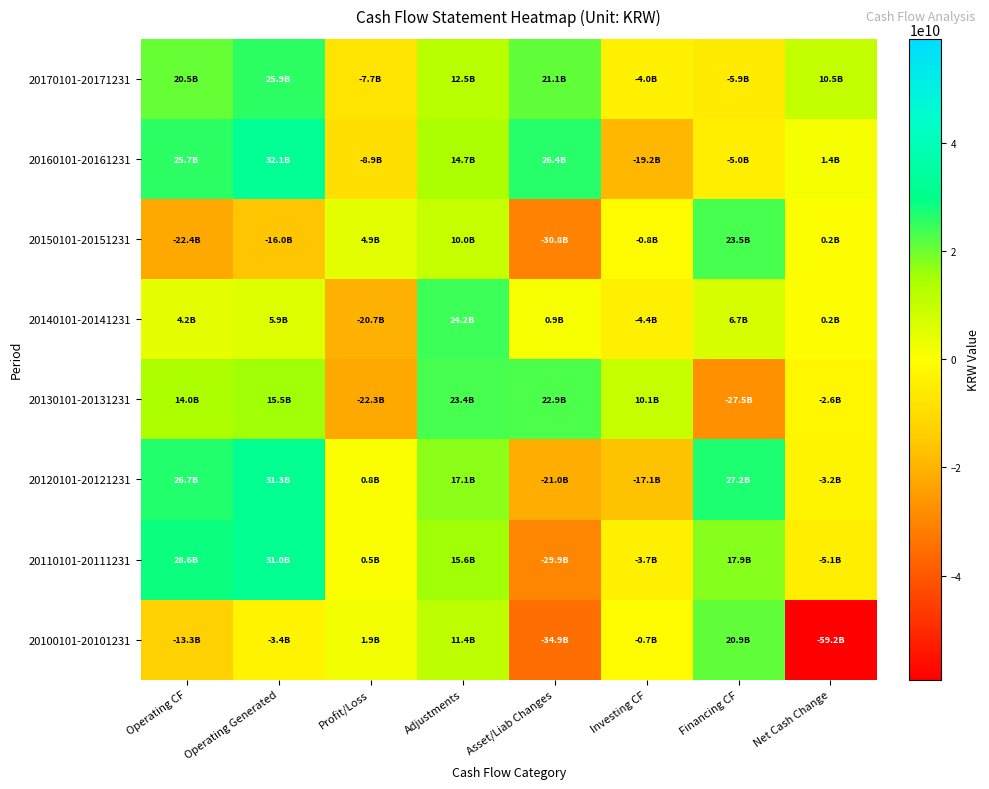

Reading left to right, extract all data points from this chart.

20170101-20171231: Operating CF=20494181134	Operating Generated=25882773911	Profit/Loss=-7735864032	Adjustments=12484882139	Asset/Liab Changes=21133755804	Investing CF=-4026670722	Financing CF=-5942809530	Net Cash Change=10524700882
20160101-20161231: Operating CF=25651926003	Operating Generated=32076648301	Profit/Loss=-8938728321	Adjustments=14657318727	Asset/Liab Changes=26358057895	Investing CF=-19229147931	Financing CF=-5002078140	Net Cash Change=1420699932
20150101-20151231: Operating CF=-22441095219	Operating Generated=-15974234410	Profit/Loss=4859009006	Adjustments=9985043053	Asset/Liab Changes=-30818286469	Investing CF=-762445258	Financing CF=23451561840	Net Cash Change=248021363
20140101-20141231: Operating CF=4236091489	Operating Generated=5885183944	Profit/Loss=-20672687546	Adjustments=24248284324	Asset/Liab Changes=937930958	Investing CF=-4352856925	Financing CF=6707000000	Net Cash Change=196752619
20130101-20131231: Operating CF=14005278420	Operating Generated=15547307783	Profit/Loss=-22274503110	Adjustments=23417305736	Asset/Liab Changes=22920841169	Investing CF=10083233926	Financing CF=-27503008327	Net Cash Change=-2567529389
20120101-20121231: Operating CF=26669743694	Operating Generated=31335210167	Profit/Loss=787197971	Adjustments=17124066357	Asset/Liab Changes=-21042343462	Investing CF=-17083431051	Financing CF=27191091115	Net Cash Change=-3164273311
20110101-20111231: Operating CF=28620021548	Operating Generated=31049760396	Profit/Loss=542295330	Adjustments=15561987320	Asset/Liab Changes=-29874276057	Investing CF=-3749533533	Financing CF=17879757780	Net Cash Change=-5051955064
20100101-20101231: Operating CF=-13271933375	Operating Generated=-3375981775	Profit/Loss=1851649375	Adjustments=11439345112	Asset/Liab Changes=-34911301787	Investing CF=-668114074	Financing CF=20874112258	Net Cash Change=-59215353963